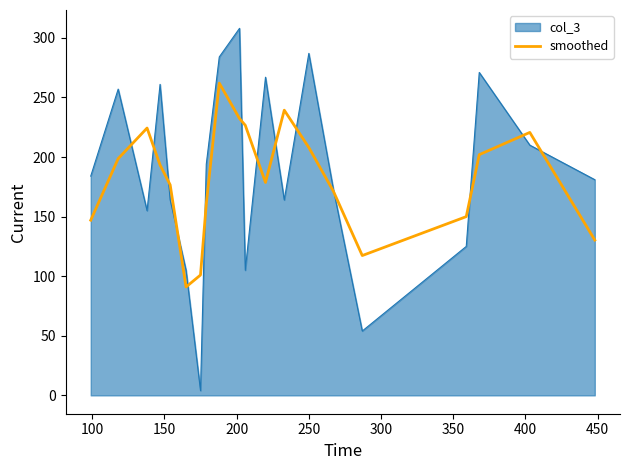

What is the maximum value shown in the chart?

308.0